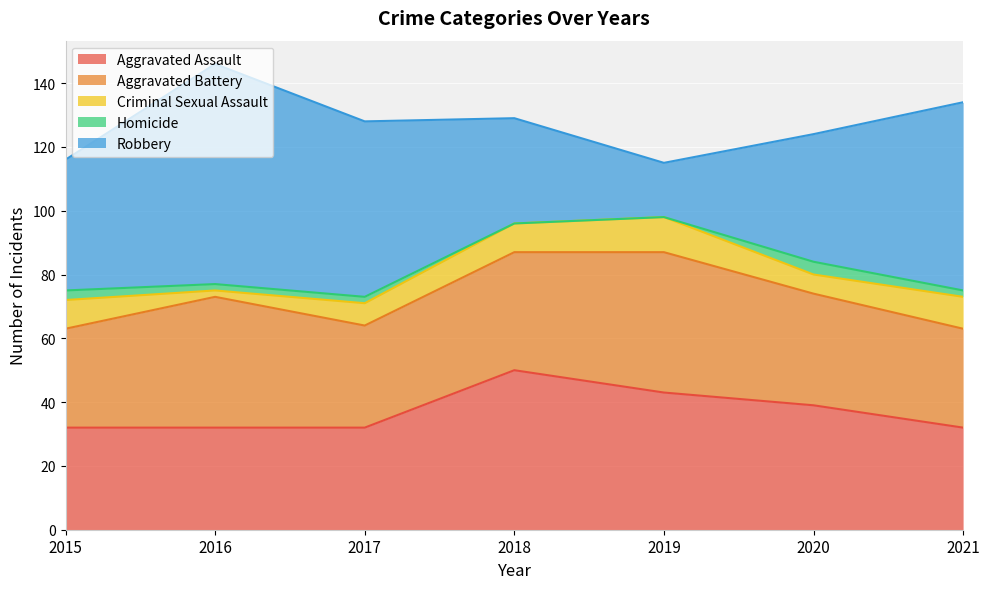

Rank the series by their maximum value, from lowest to highest.

Homicide, Criminal Sexual Assault, Aggravated Battery, Aggravated Assault, Robbery